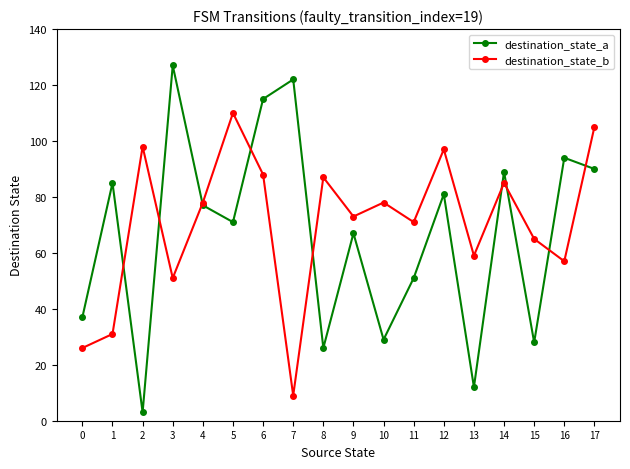

Where is the first local minimum for destination_state_b?

3